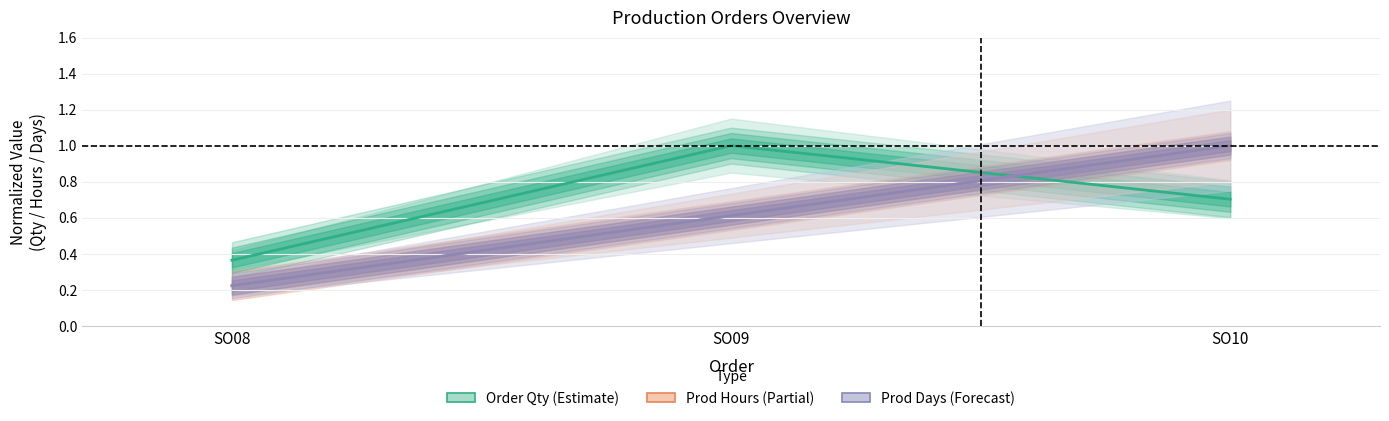

Is the value of Prod Days (Forecast) at SO08 greater than the value of Order Qty (Estimate) at SO08?

No